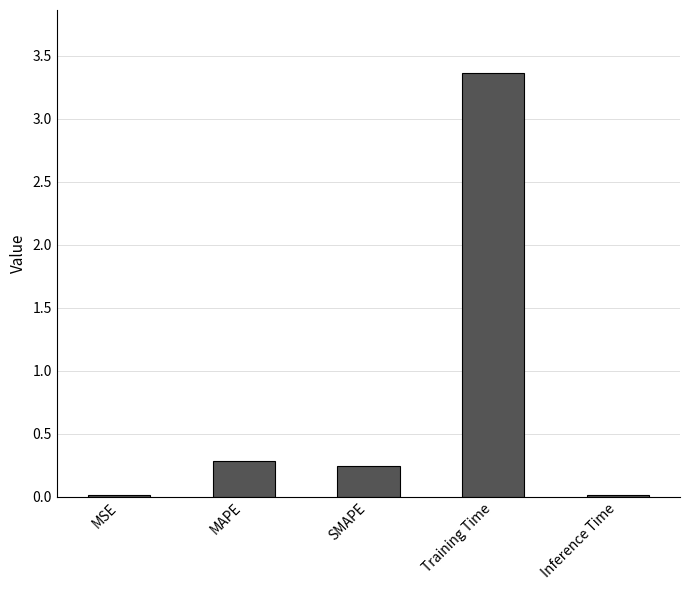

Which category has the highest value across all series?

Training Time